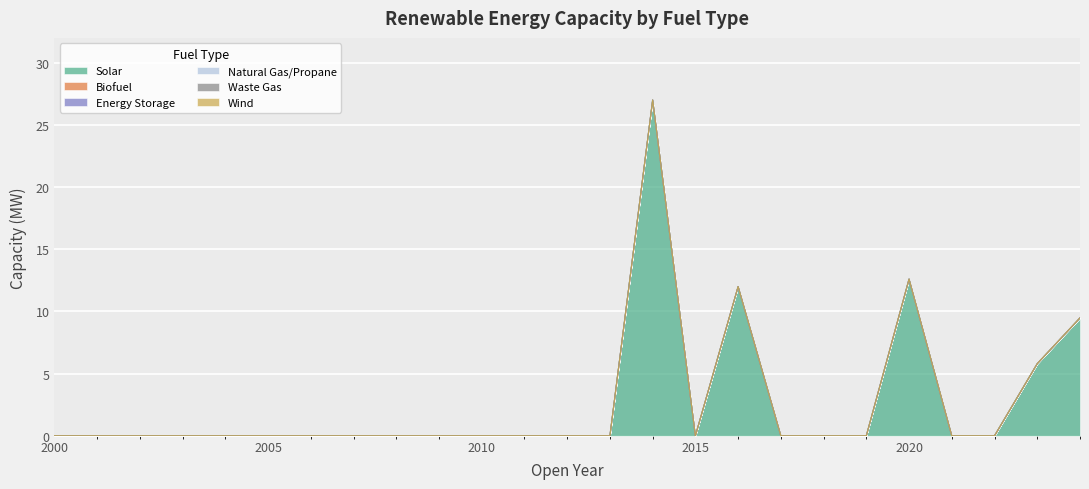

Rank the categories by Solar value from highest to lowest.

2014, 2020, 2016, 2024, 2023, 2000, 2001, 2002, 2003, 2004, 2005, 2006, 2007, 2008, 2009, 2010, 2011, 2012, 2013, 2015, 2017, 2018, 2019, 2021, 2022